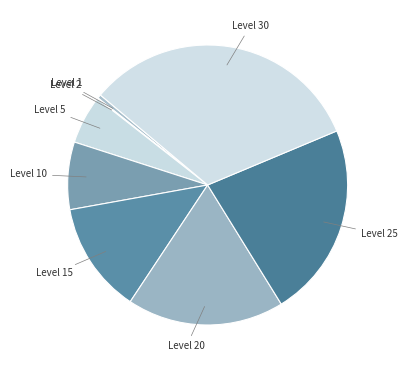

Is there any slice that represents more than half of the pie?

No